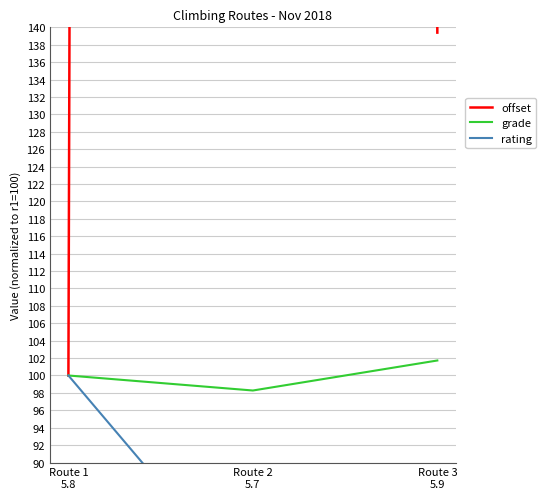

Reading left to right, what are all the values shown in this chart?

offset: 100.0	6950.5	139.4
grade: 100.0	98.3	101.7
rating: 100.0	75.0	75.0